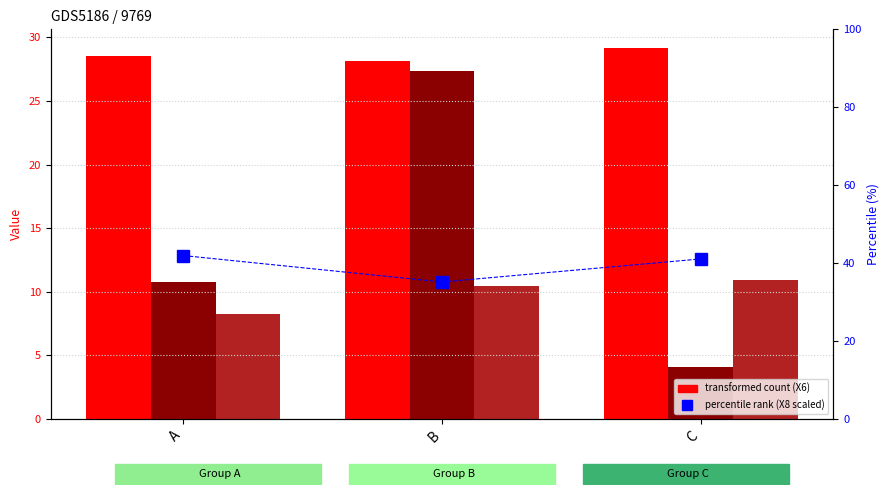

Rank the categories by mean X7 value from highest to lowest.

C, B, A